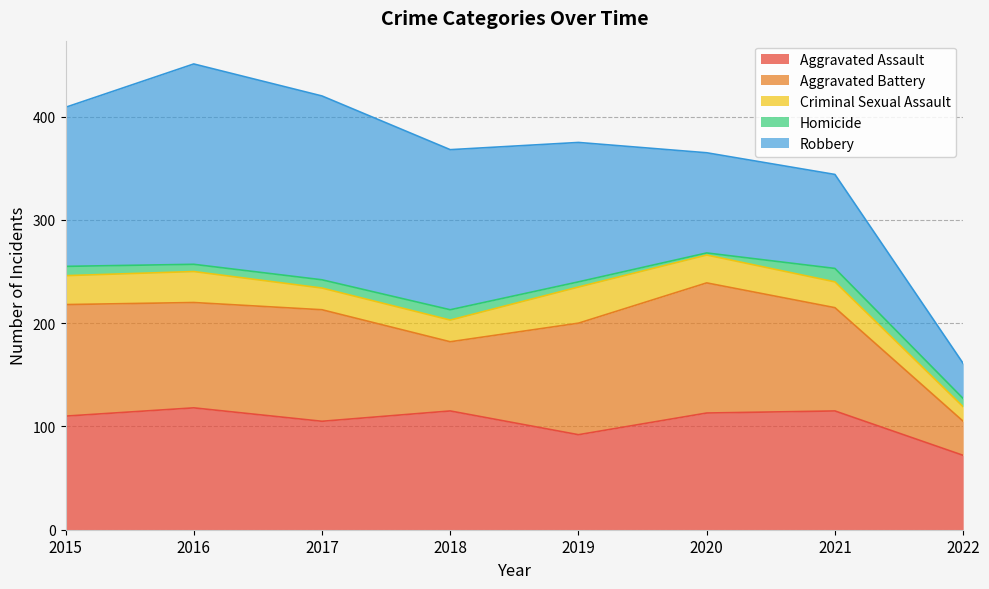

How many interior local peaks does the Aggravated Assault series have?

3